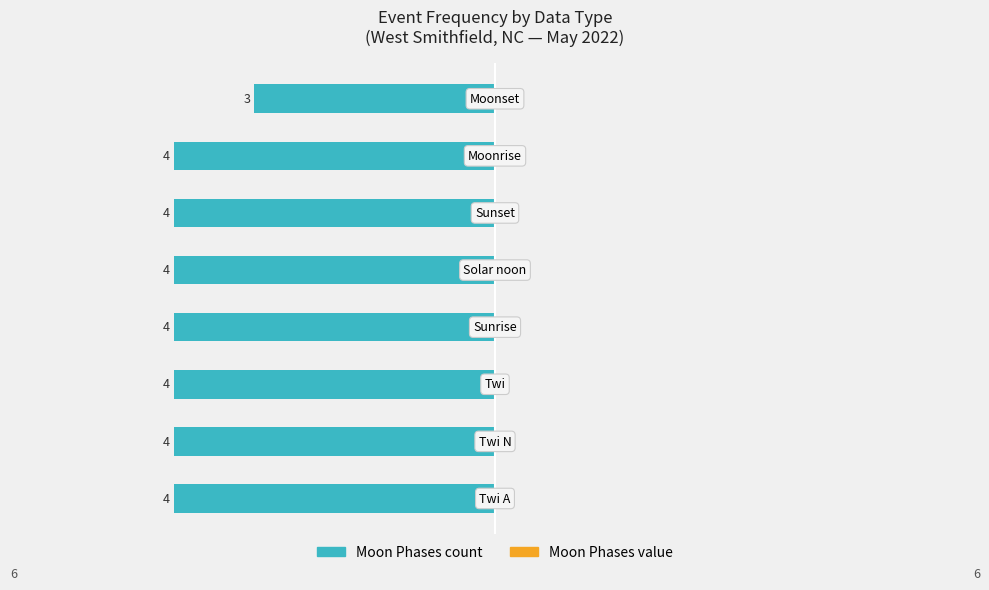

How many bars are there in total?

8